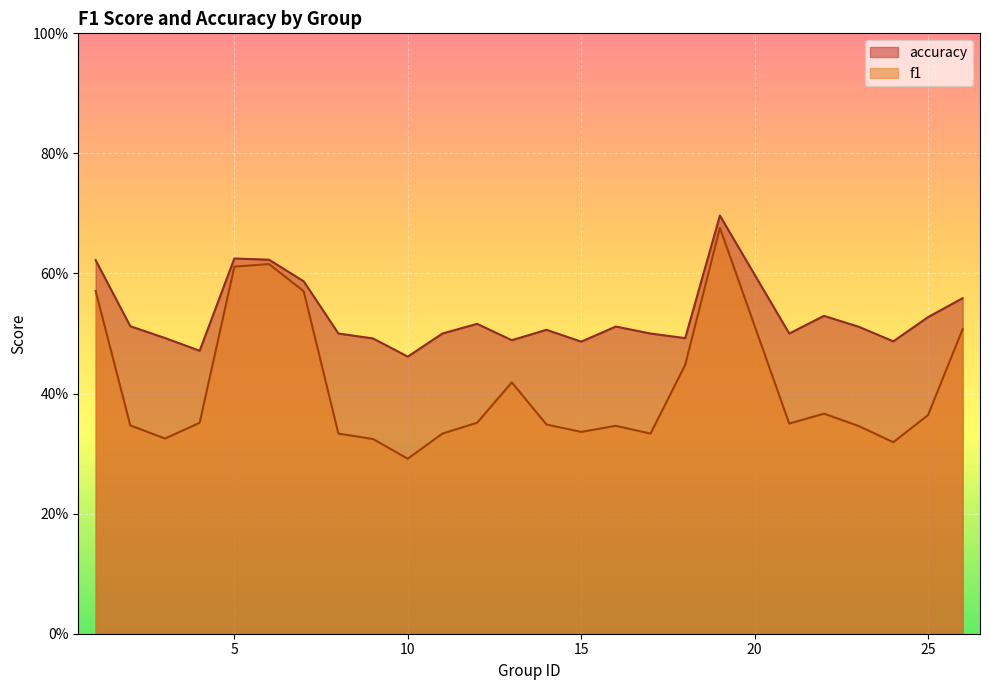

True or false: f1 and accuracy cross at least once.

False